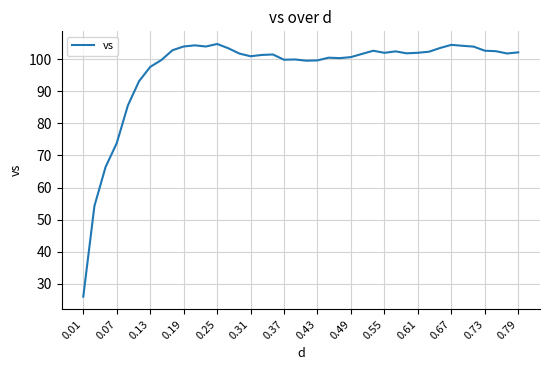

How many series are shown in this chart?

1